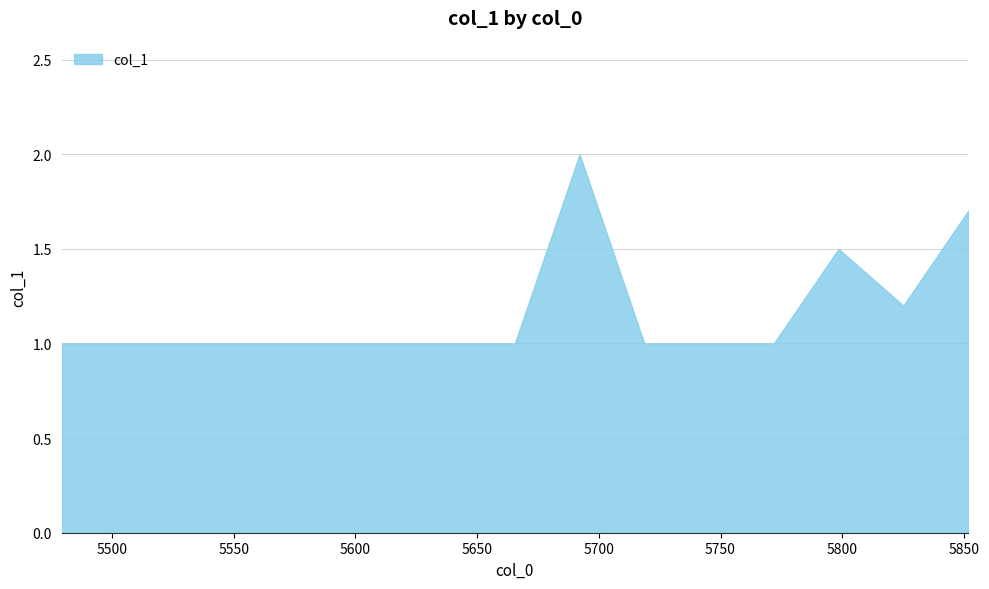

What is the maximum value shown in the chart?

2.0